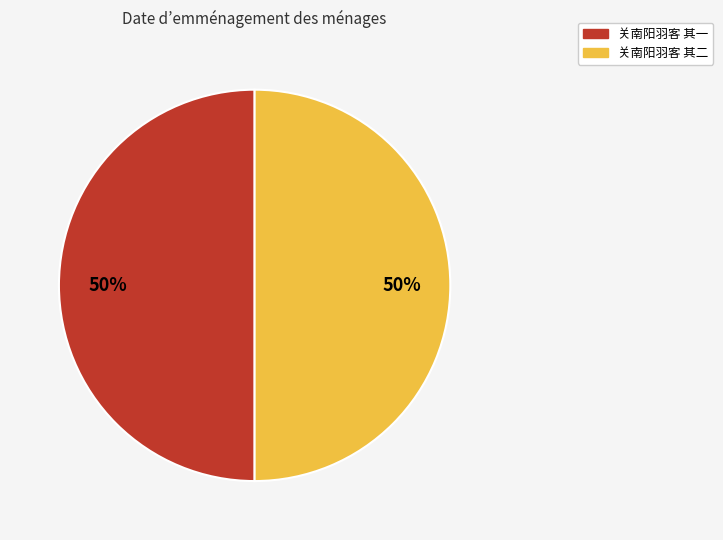

Do 关南阳羽客 其一 and 关南阳羽客 其二 together represent more than half of the pie?

Yes